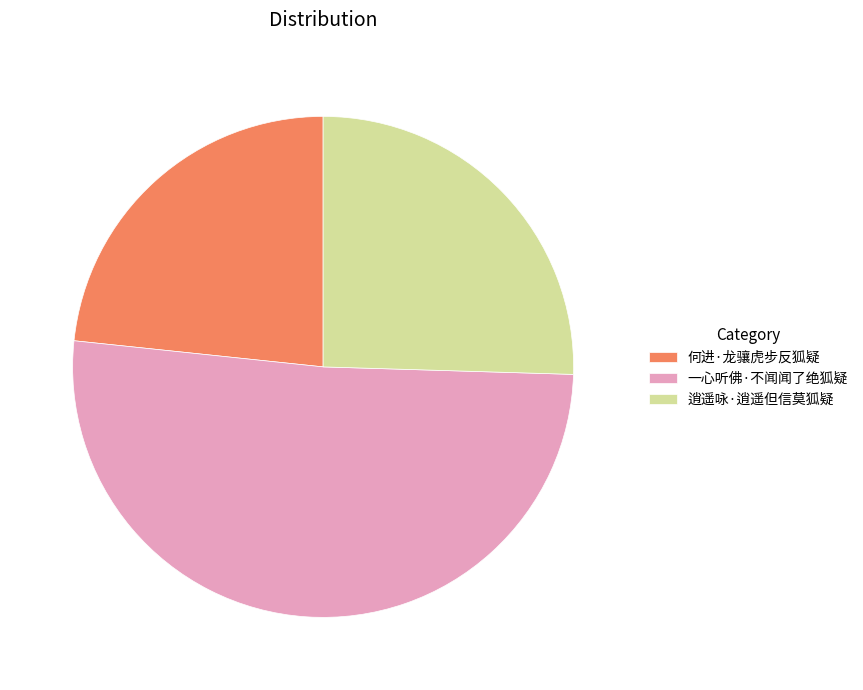

Which category accounts for the majority?

一心听佛·不闻闻了绝狐疑